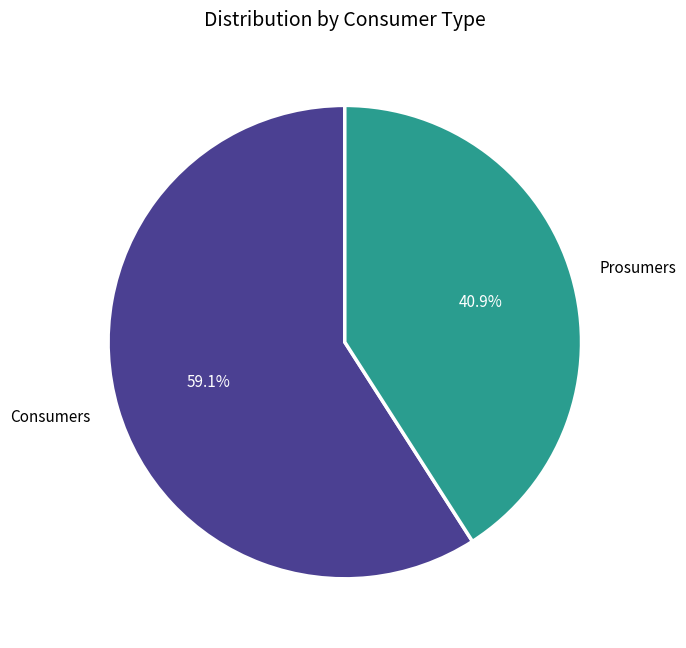

The Consumers slice represents 59% of the pie. True or false?

True